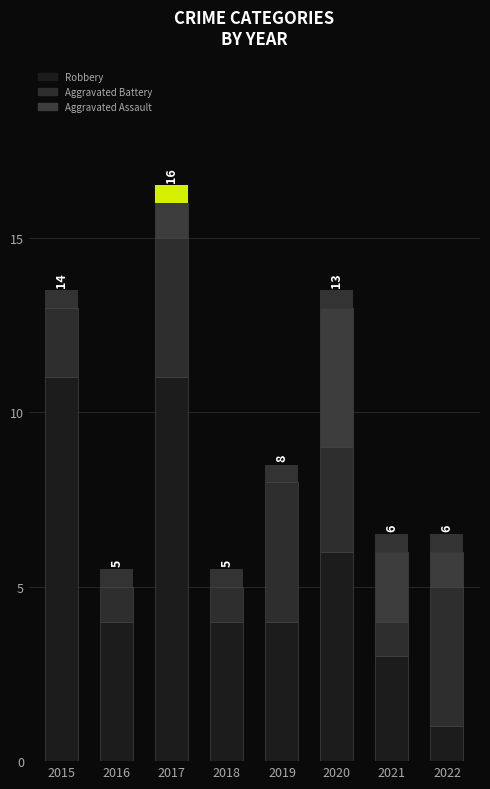

Are the bars horizontal?

No